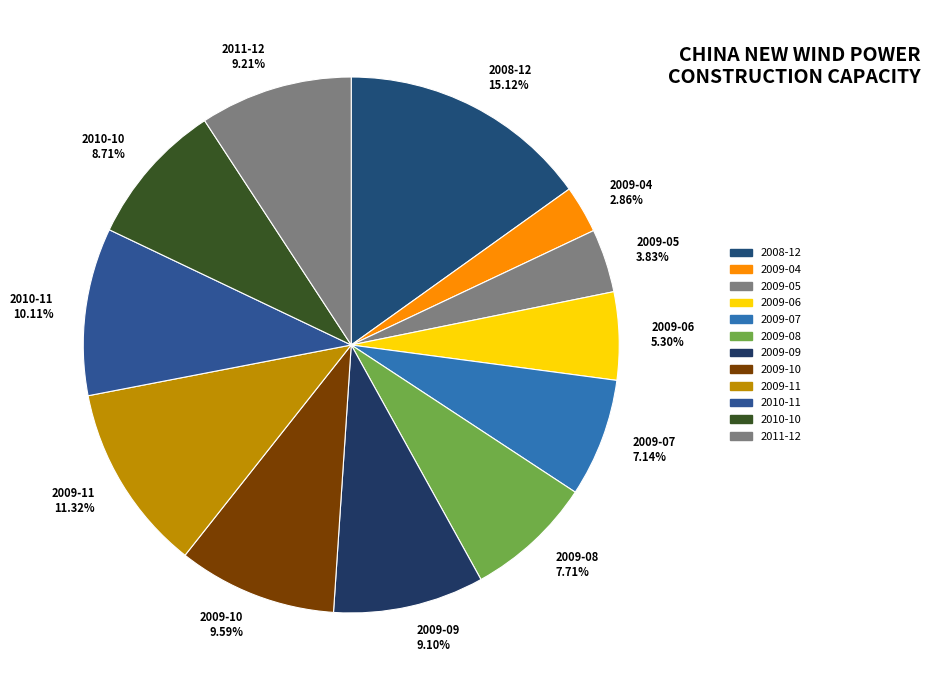

Which has a higher value, 2009-05 3.83% or 2009-11 11.32%?

2009-11 11.32%